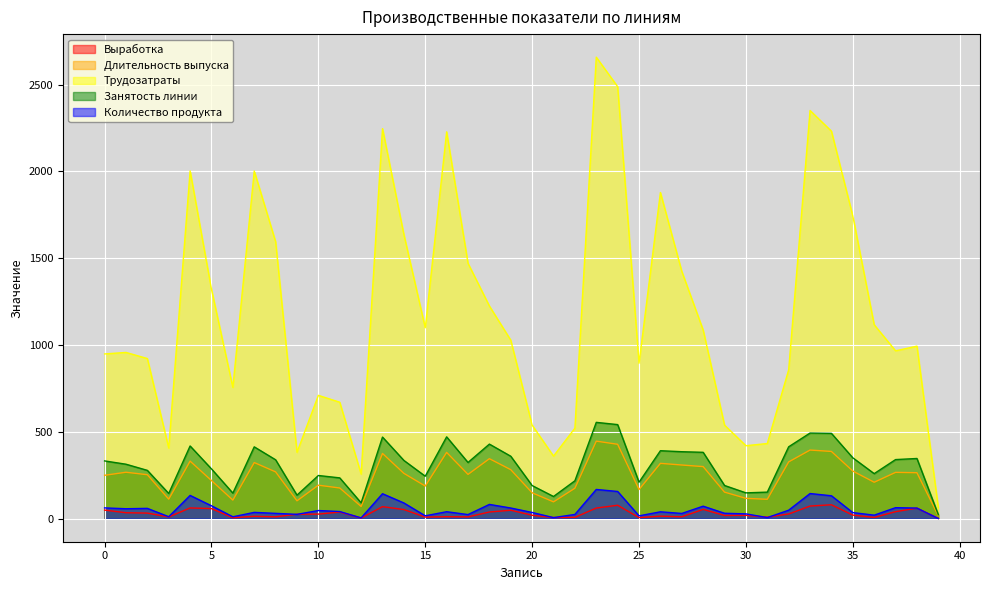

True or false: Трудозатраты and Количество продукта cross at least once.

False